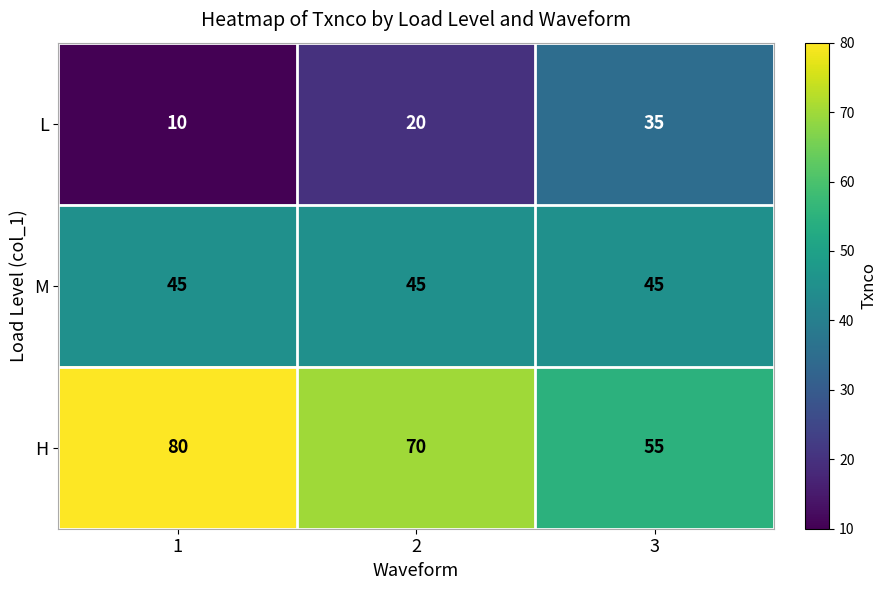

Rank the series at 2 from highest to lowest value.

H, M, L